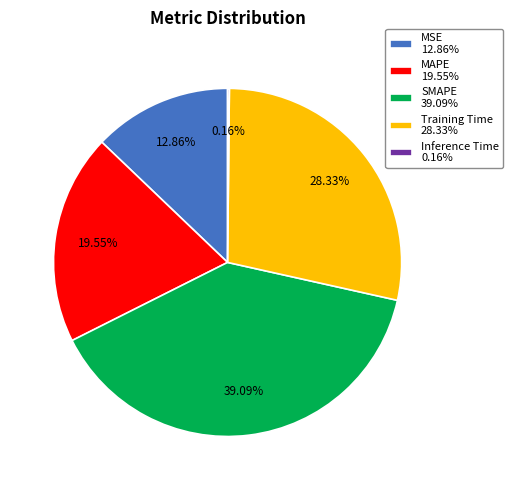

To the nearest percent, what is the average slice percentage?

20%